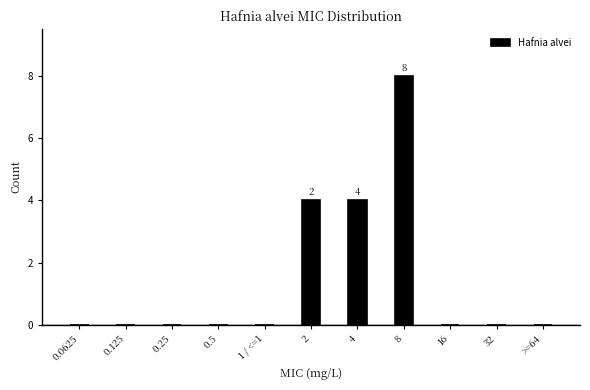

Reading left to right, extract all data points from this chart.

0.0625=0	0.125=0	0.25=0	0.5=0	1 / <=1=0	2=4	4=4	8=8	16=0	32=0	>=64=0